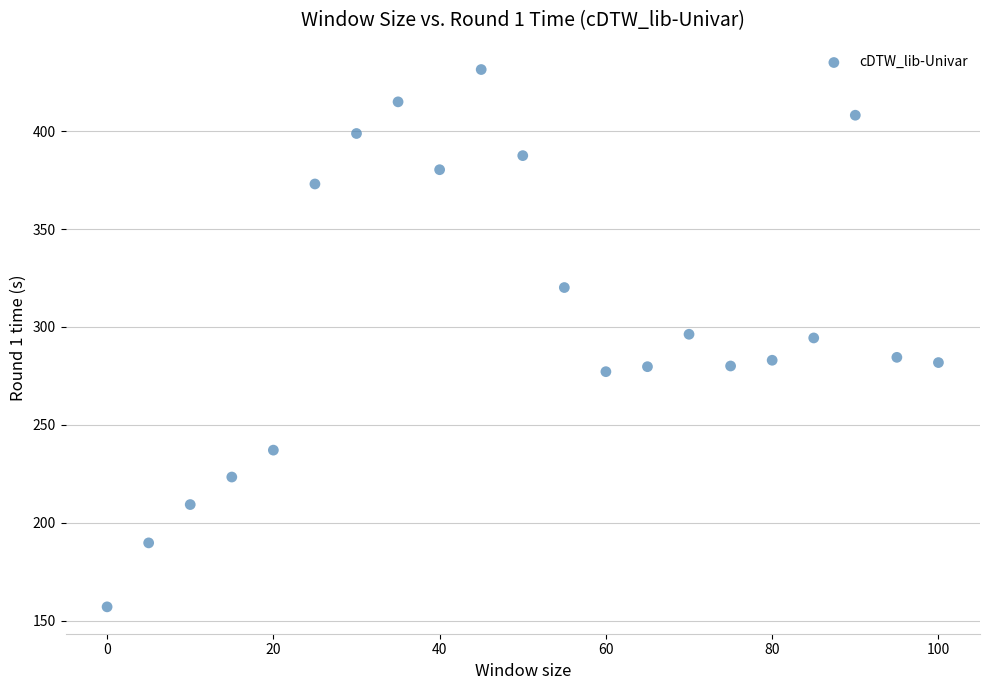

What is the range of Y values (max minus min)?

274.3